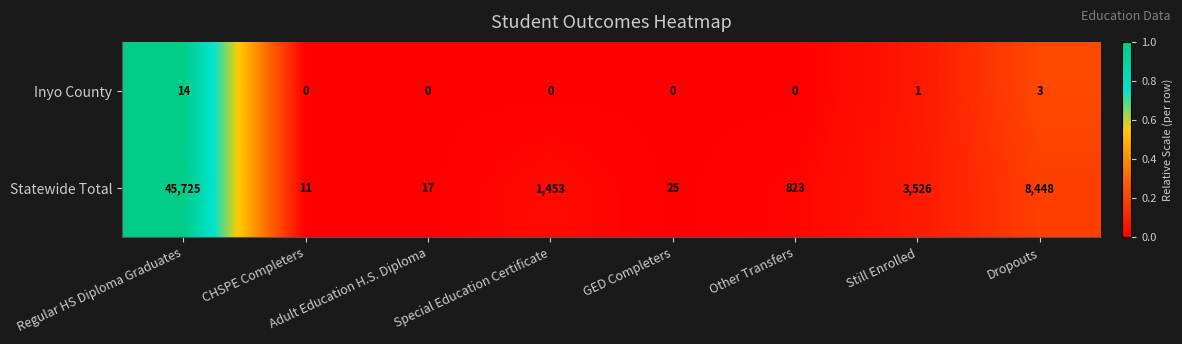

Where does the Statewide Total series first go above 1453?

Regular HS Diploma Graduates